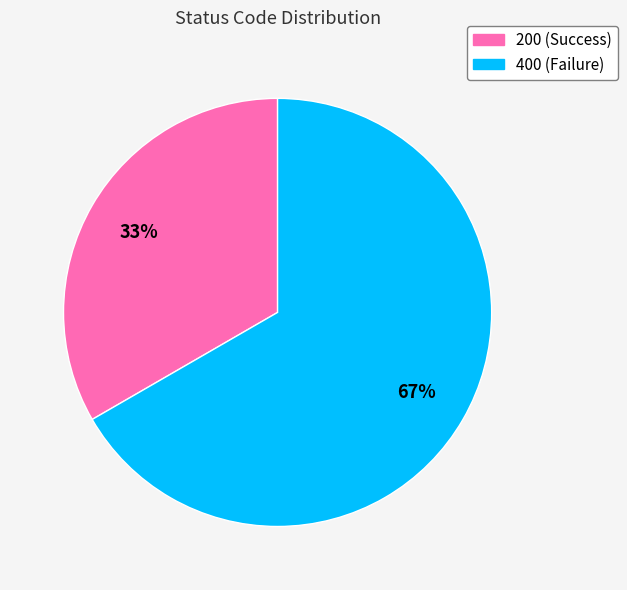

Does any single category account for the majority?

Yes